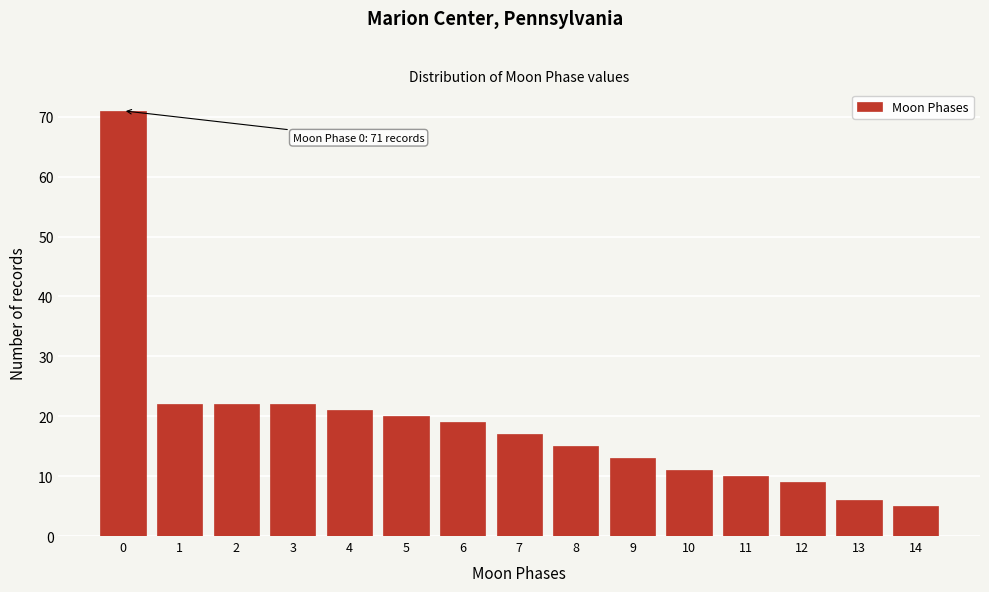

Reading right to left, list all the values displayed in this chart.

5	6	9	10	11	13	15	17	19	20	21	22	22	22	71